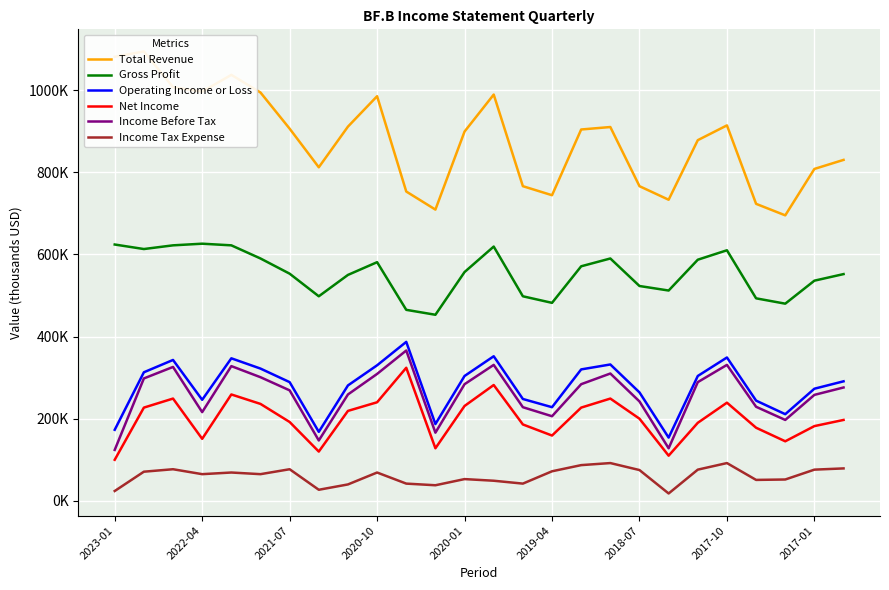

In Income Tax Expense, how many points are higher than both neighbors (excluding endpoints)?

7